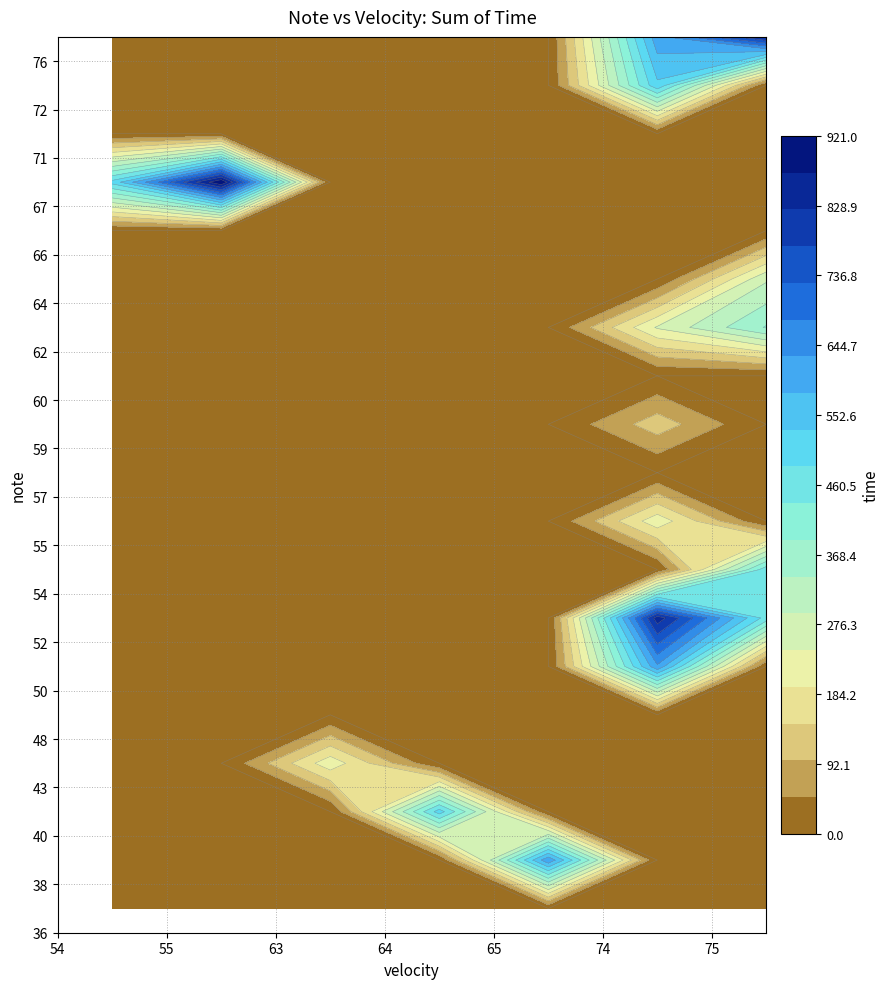

How many categories are shown in the chart?

7